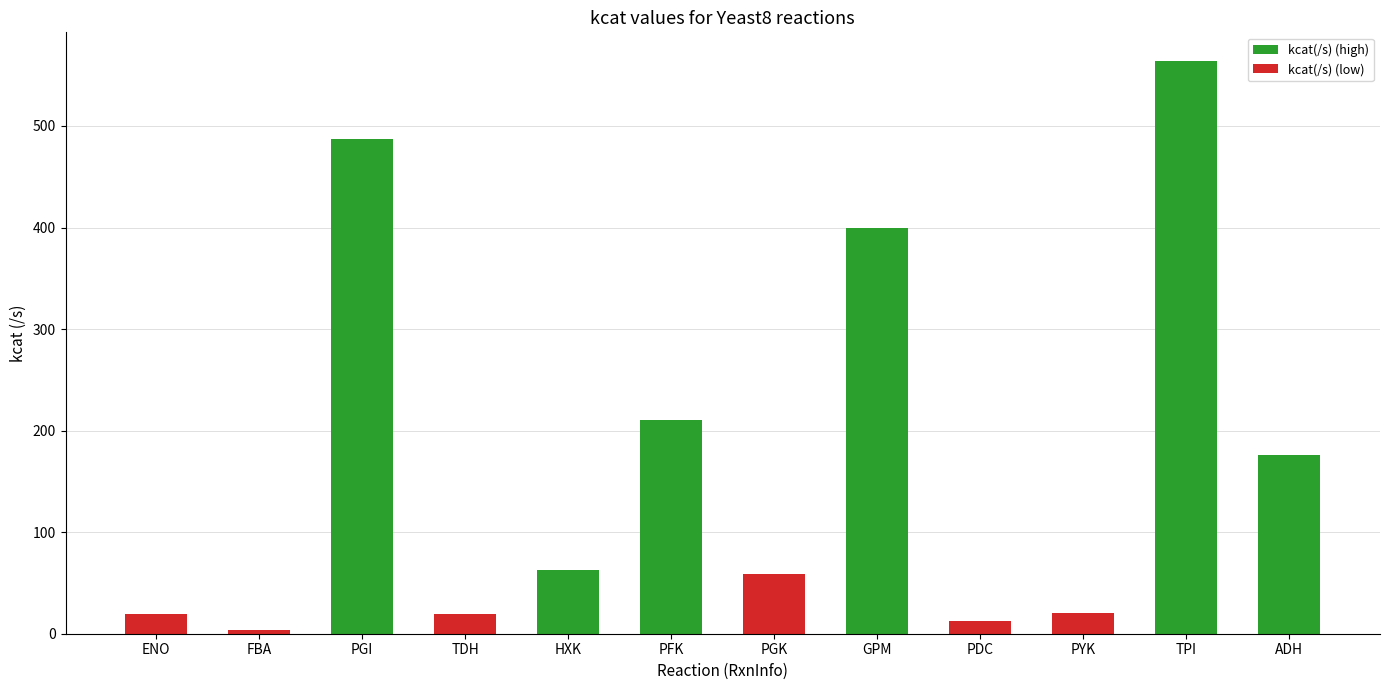

The kcat(/s) (high) series shows -255.1 at PDC. True or false?

False